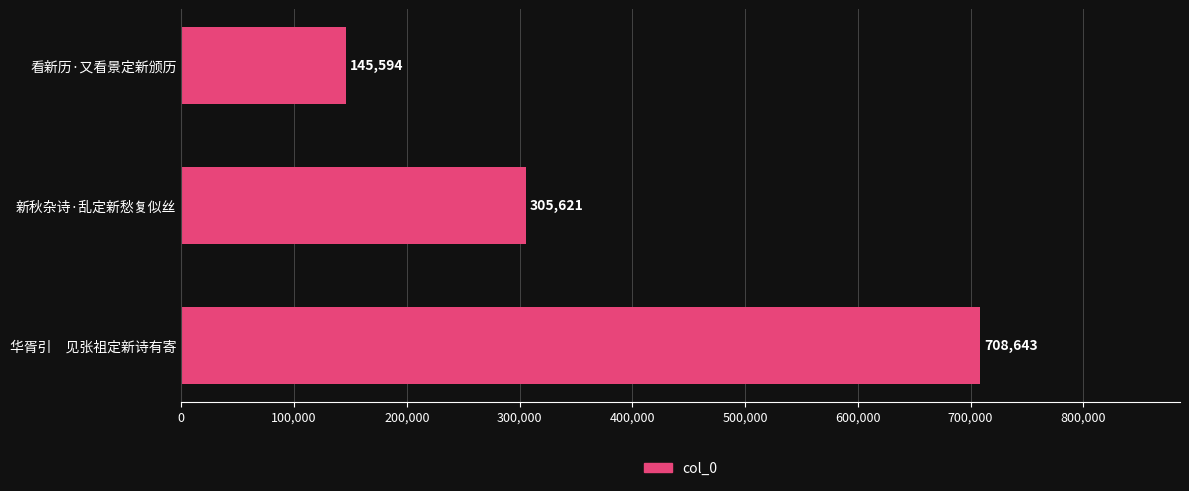

The chart shows a value of 145594 at 看新历·又看景定新颁历. True or false?

True